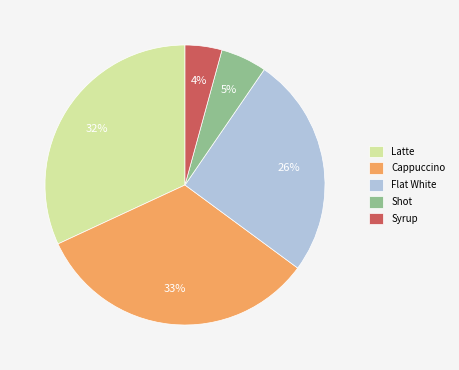

To the nearest percent, what is the combined percentage of Flat White and Syrup?

30%